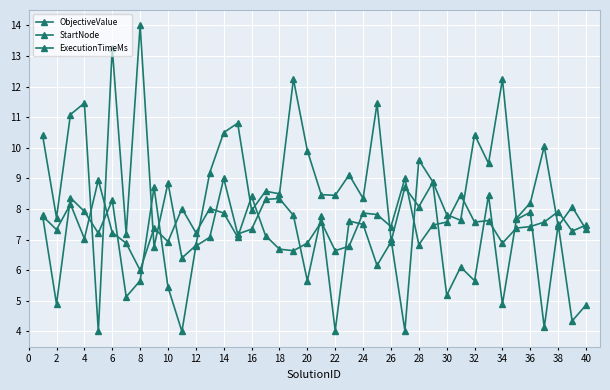

Is this an area chart (filled region under the line)?

No